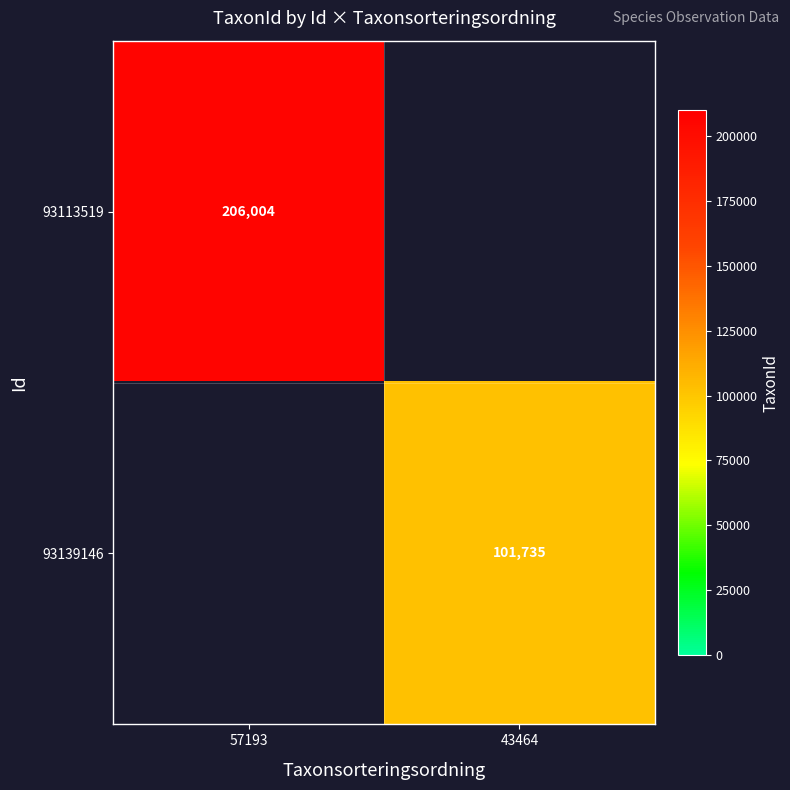

Count the number of categories in the chart.

2